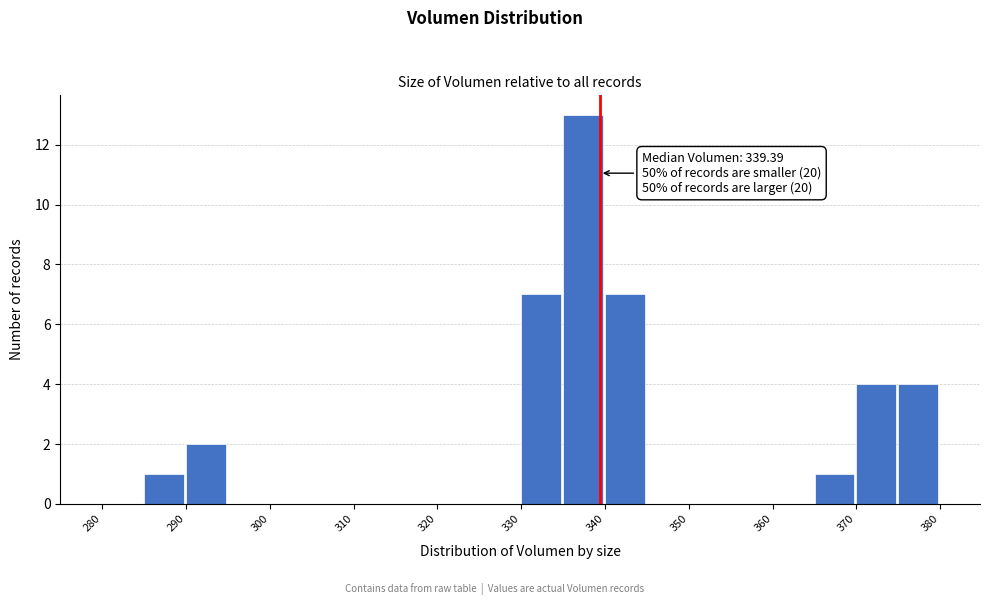

Over which range of the x-axis is the bar tallest?

335 to 340